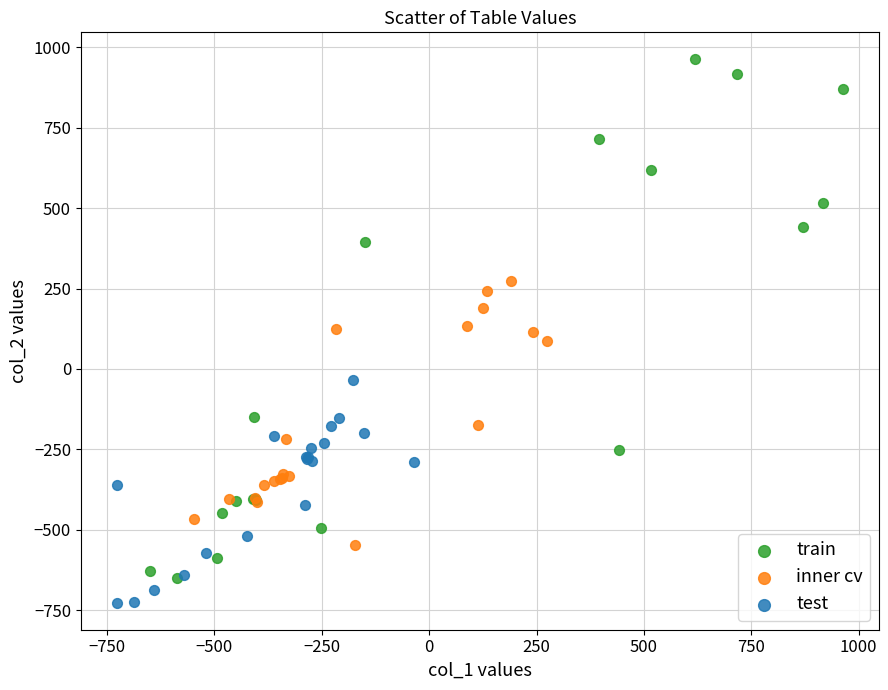

What are all the series names shown in the legend?

train, inner cv, test